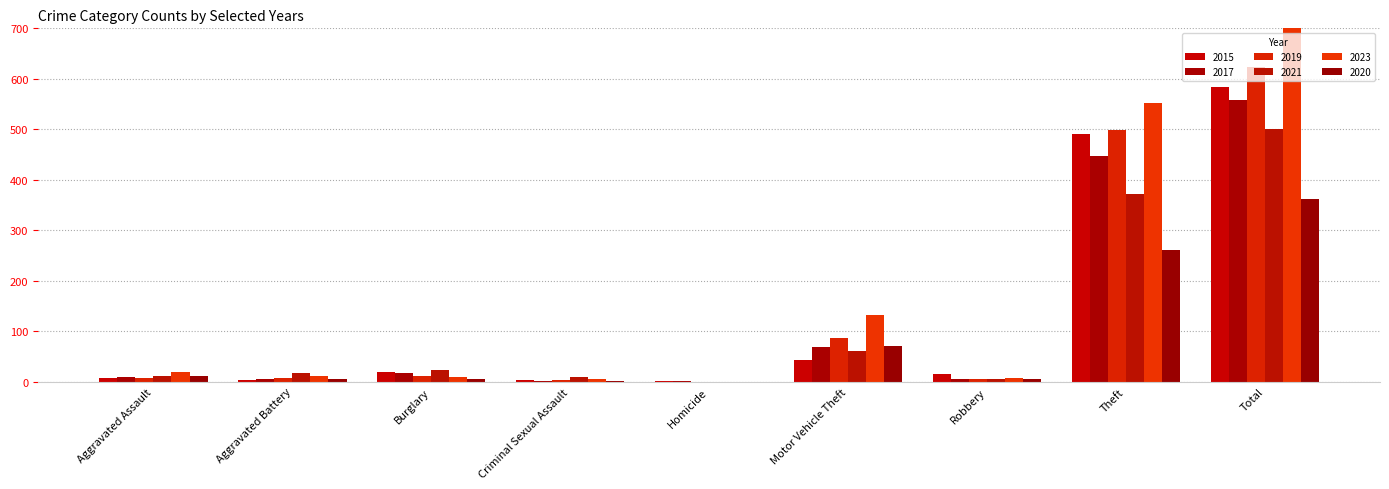

What is the difference between the maximum and minimum values in the 2021 series?

500